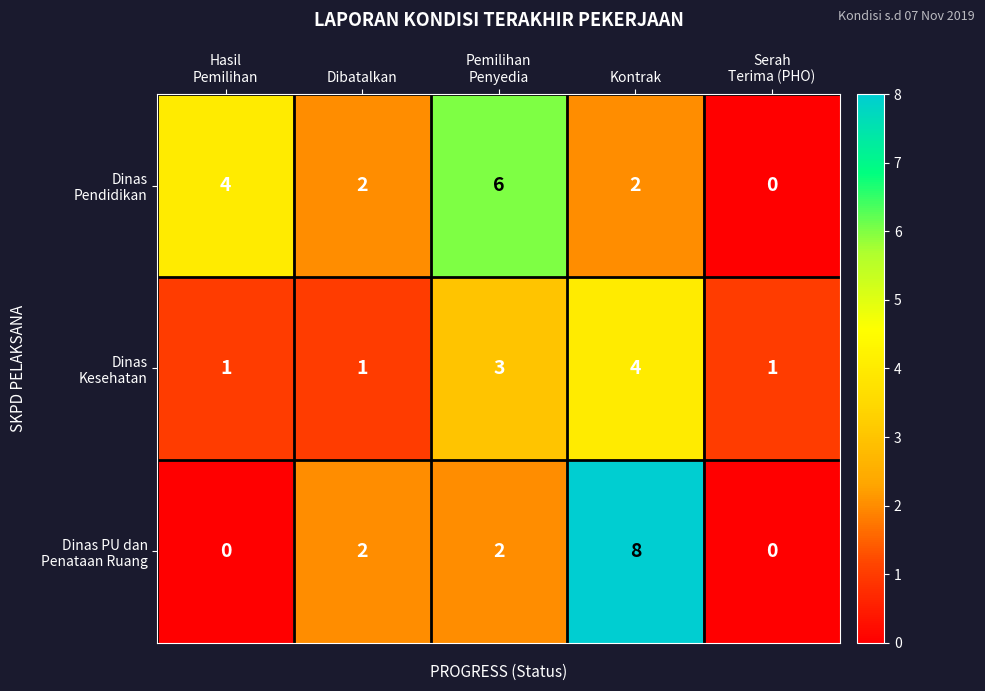

What is the greatest value displayed?

8